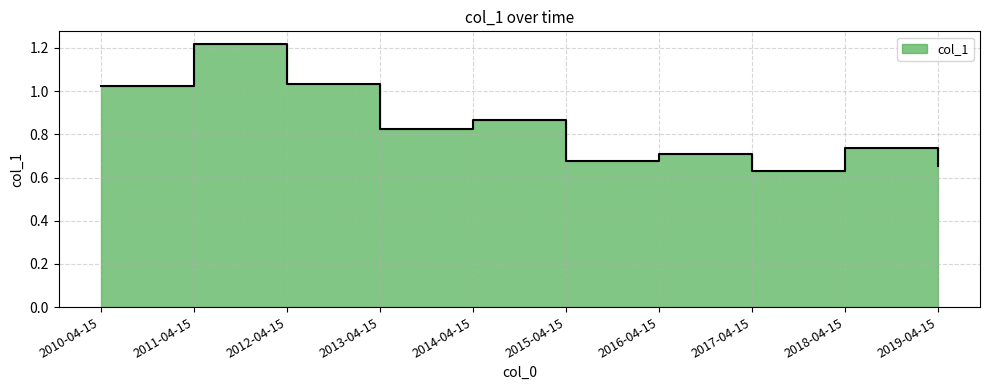

What is the label of the 2nd point from the left?

2011-04-15